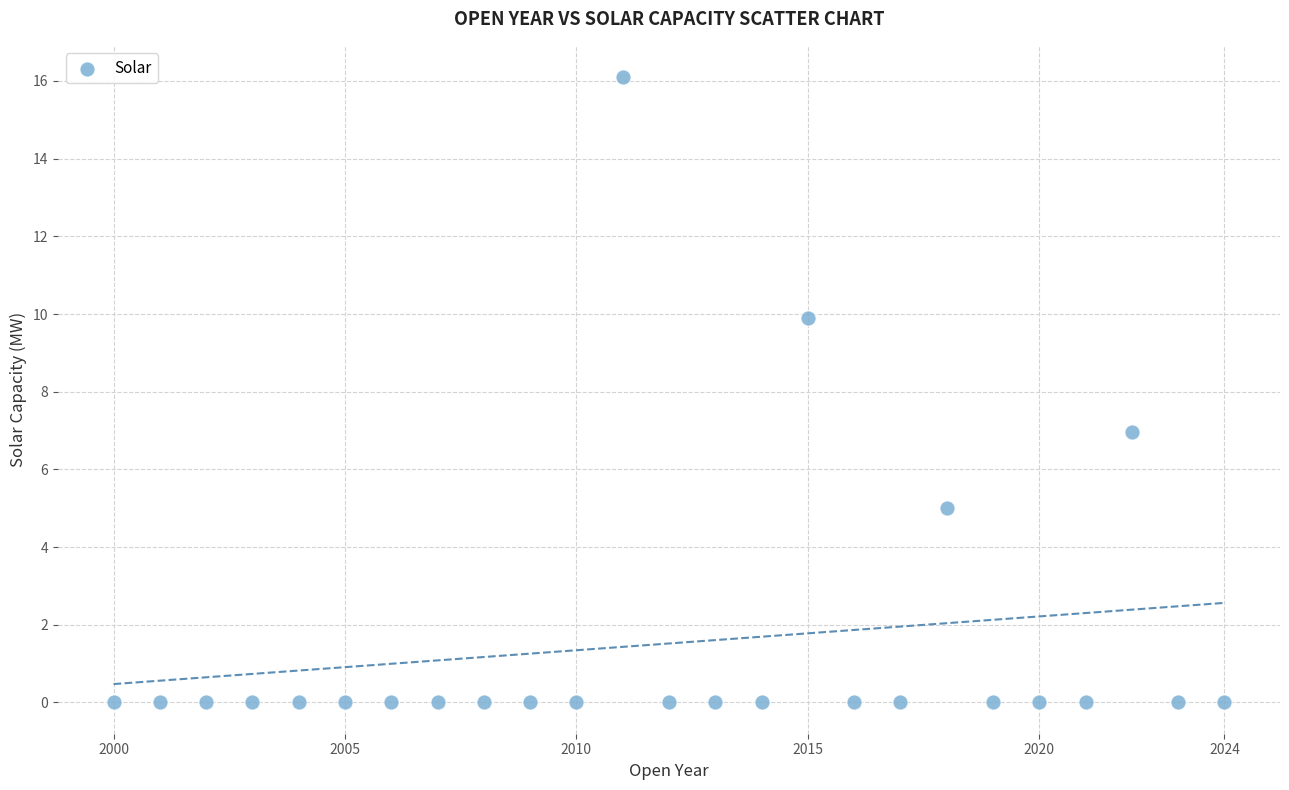

What Y value in the scatter plot is closest to 8?

7.0